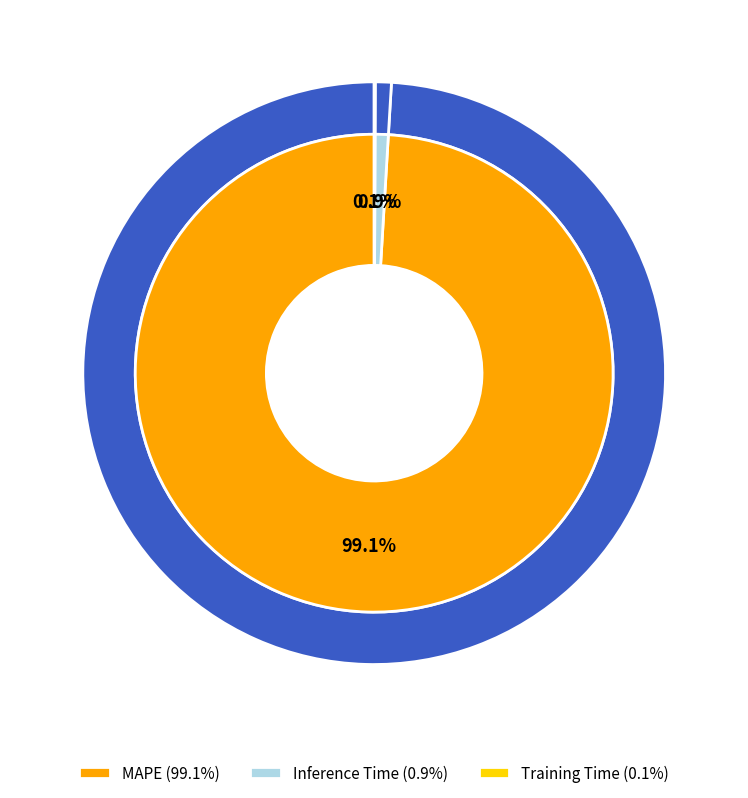

Is Inference Time the majority of the pie?

No